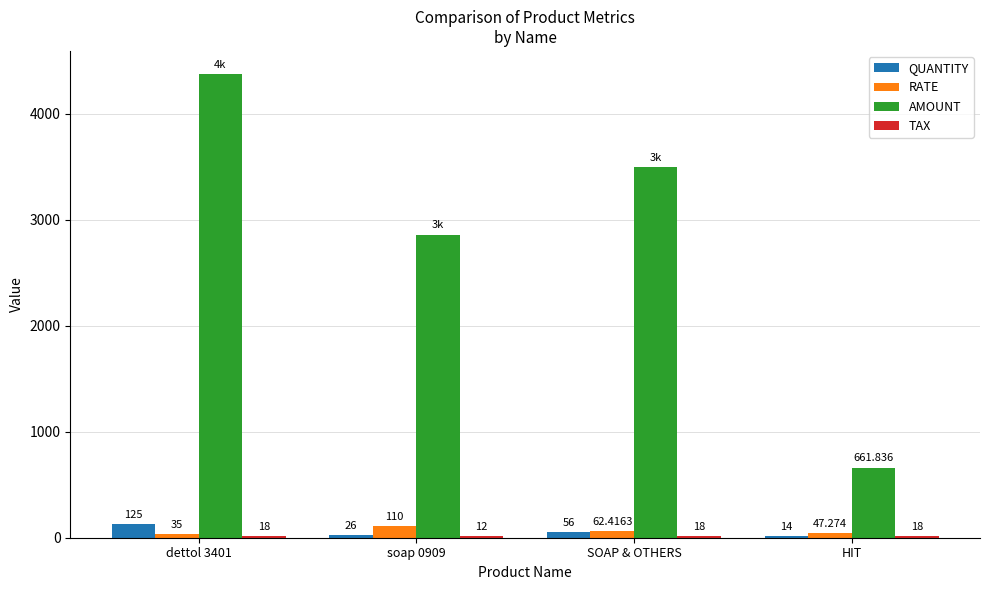

What is the spread (max minus min) of values at dettol 3401?

4357.0